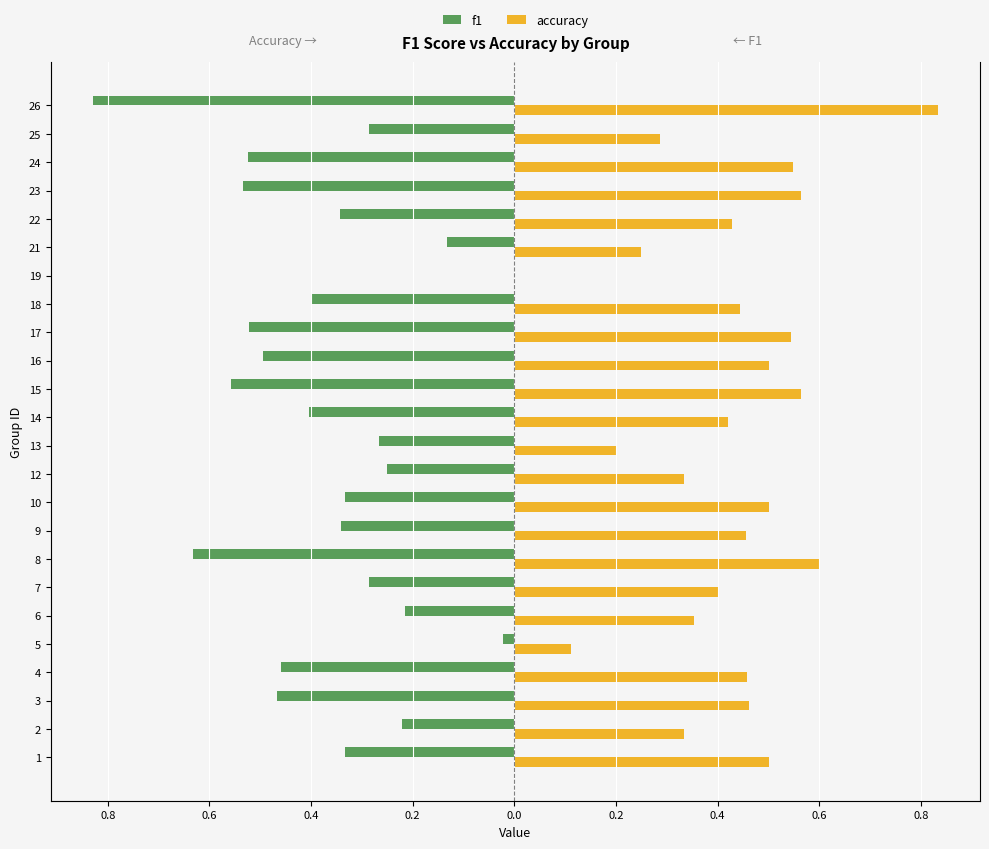

At 5, list the series in order from largest to smallest.

accuracy, f1